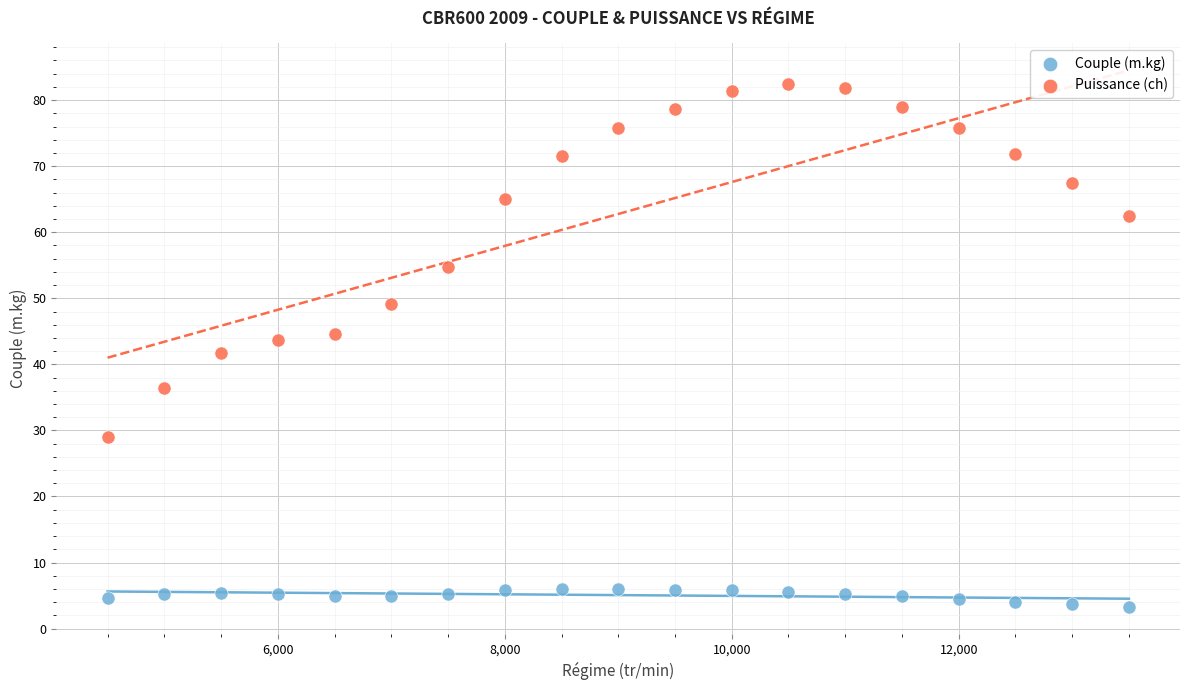

Which series reaches the maximum Y coordinate?

Puissance (ch)